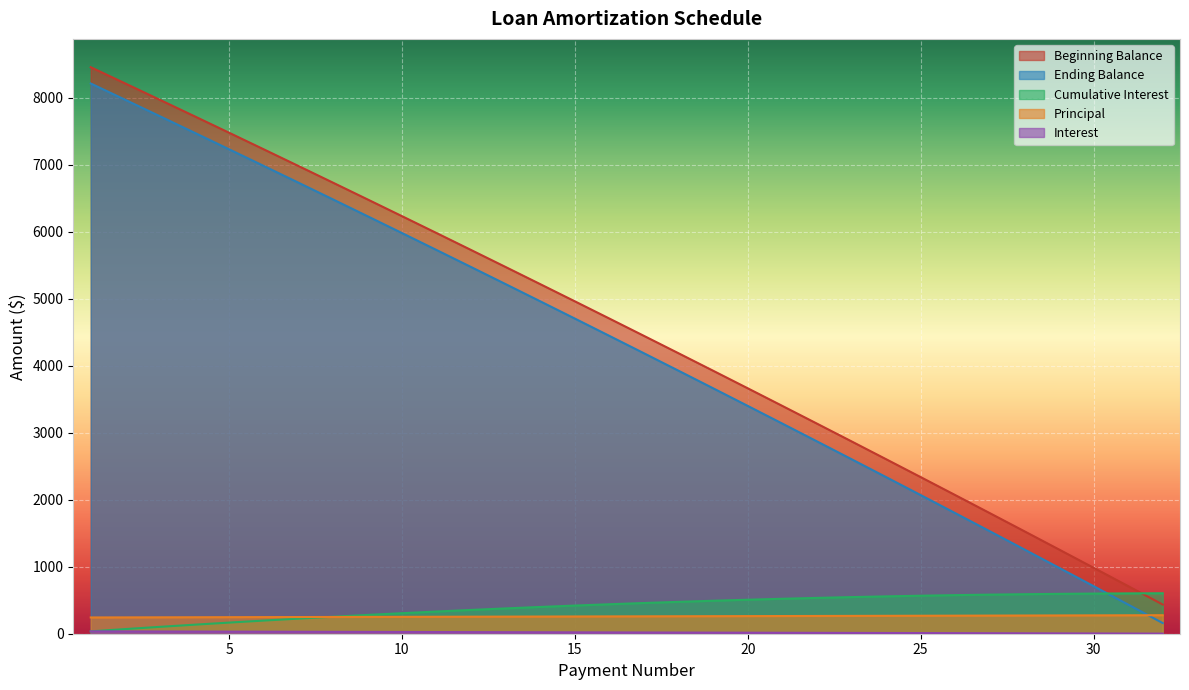

The value of Principal at 25 is 3325.1. True or false?

False